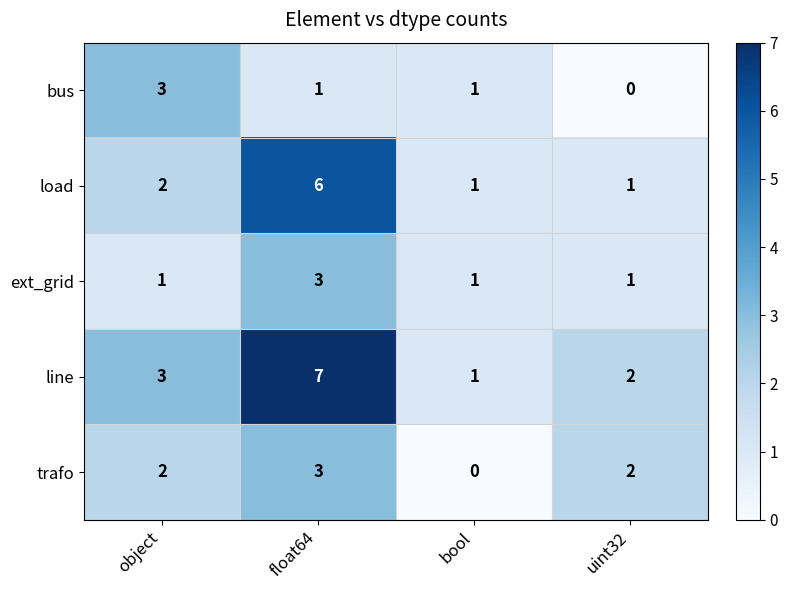

Which series has the largest range (max minus min)?

line